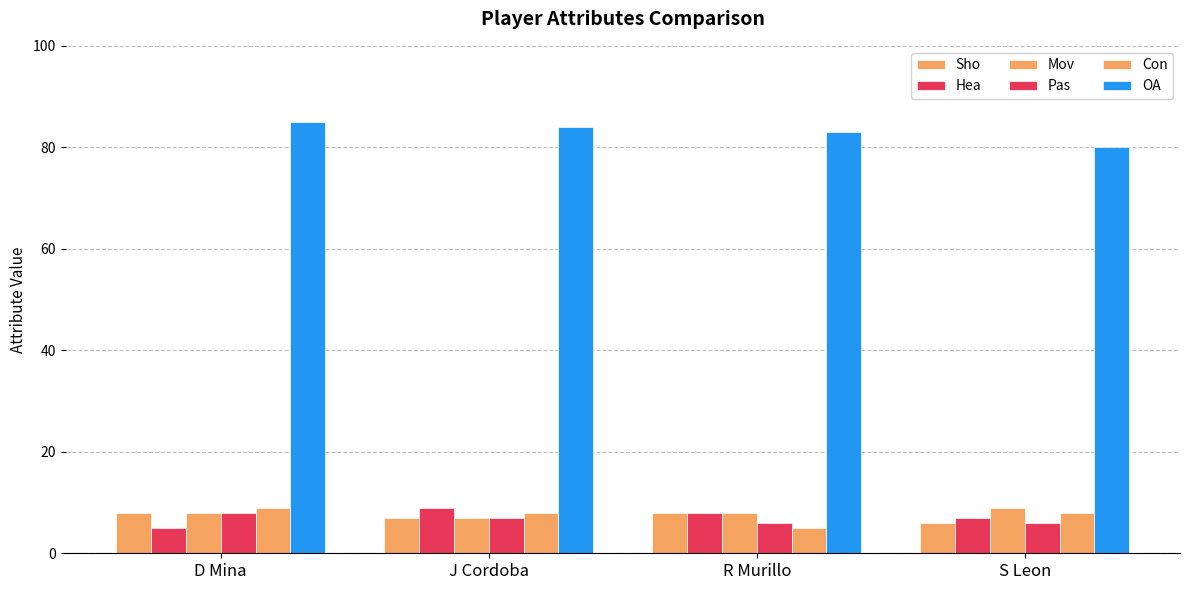

How many distinct data groups are displayed?

6